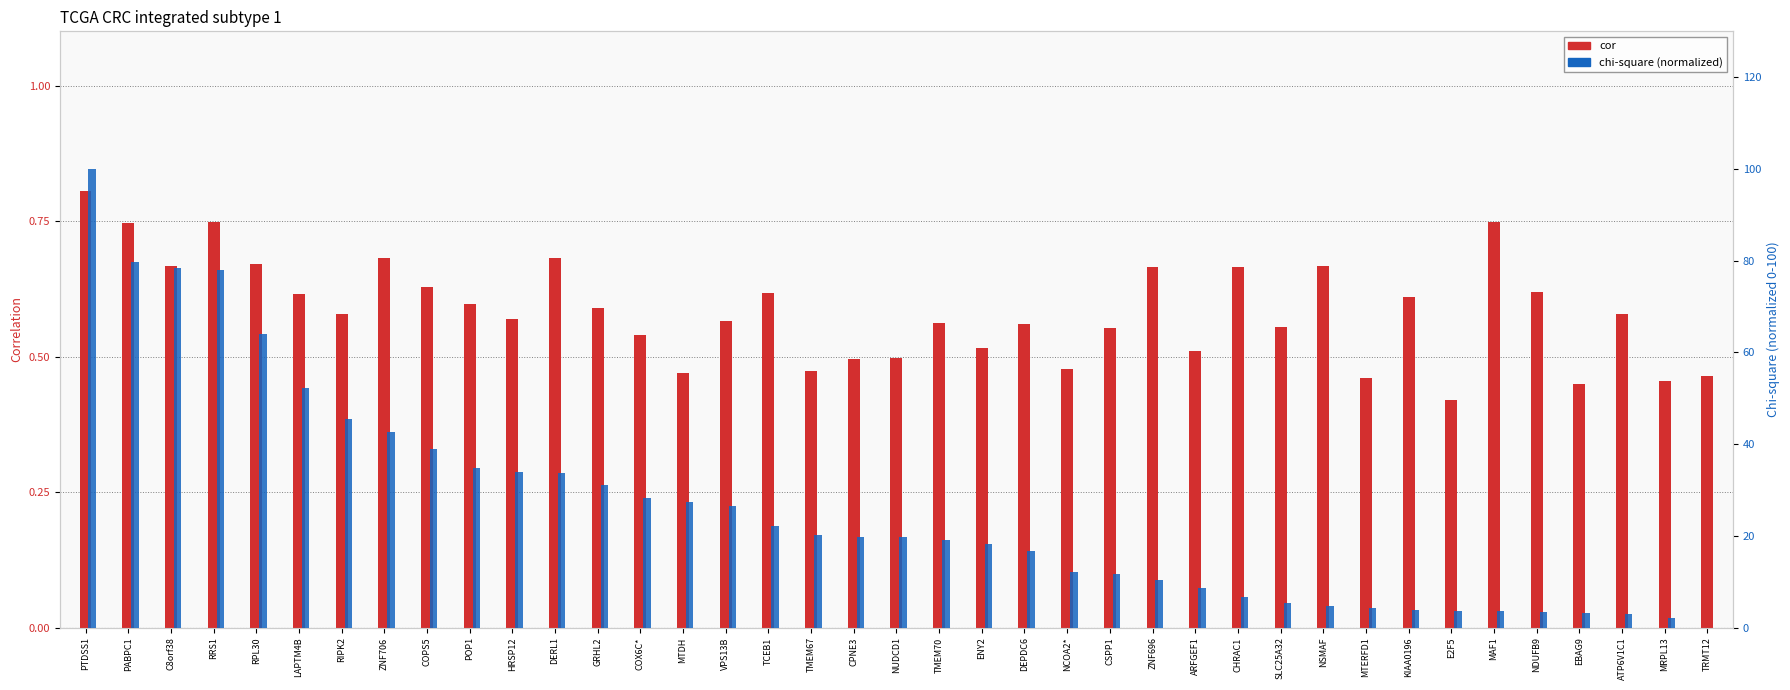

Rank the categories by cor value from highest to lowest.

PTDSS1, RRS1, MAF1, PABPC1, ZNF706, DERL1, RPL30, C8orf38, NSMAF, CHRAC1, ZNF696, COPS5, NDUFB9, TCEB1, LAPTM4B, KIAA0196, POP1, GRHL2, RIPK2, ATP6V1C1, HRSP12, VPS13B, TMEM70, DEPDC6, SLC25A32, CSPP1, COX6C*, ENY2, ARFGEF1, NUDCD1, CPNE3, NCOA2*, TMEM67, MTDH, TRMT12, MTERFD1, MRPL13, EBAG9, E2F5